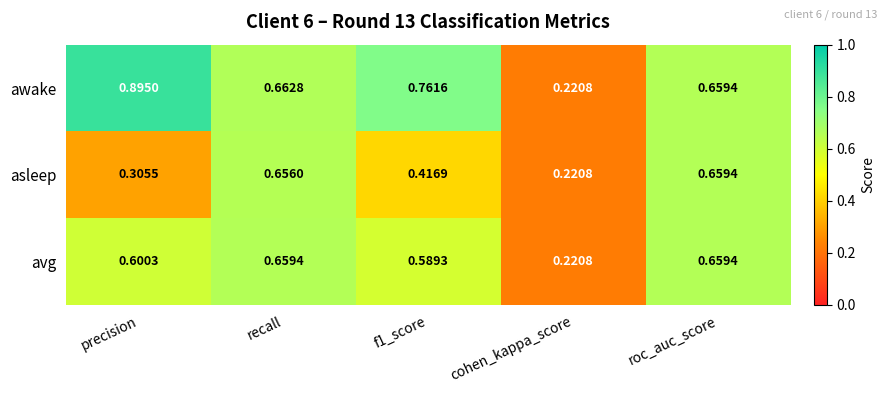

Where is awake nearest to the value 0?

cohen_kappa_score